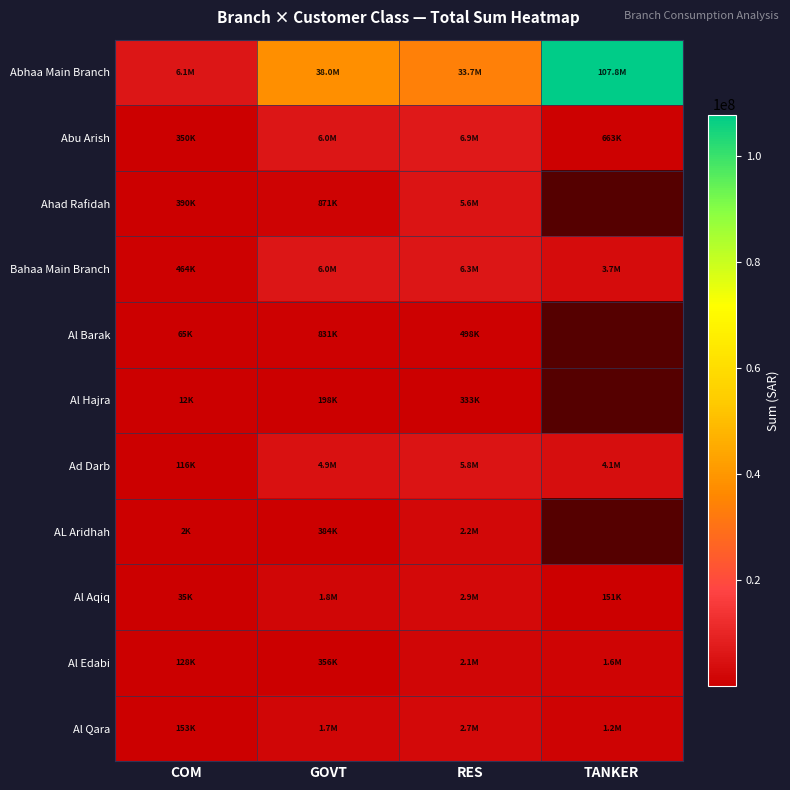

List the series in order of their peak value, highest first.

Abhaa Main Branch, Abu Arish, Bahaa Main Branch, Ad Darb, Ahad Rafidah, Al Aqiq, Al Qara, AL Aridhah, Al Edabi, Al Barak, Al Hajra